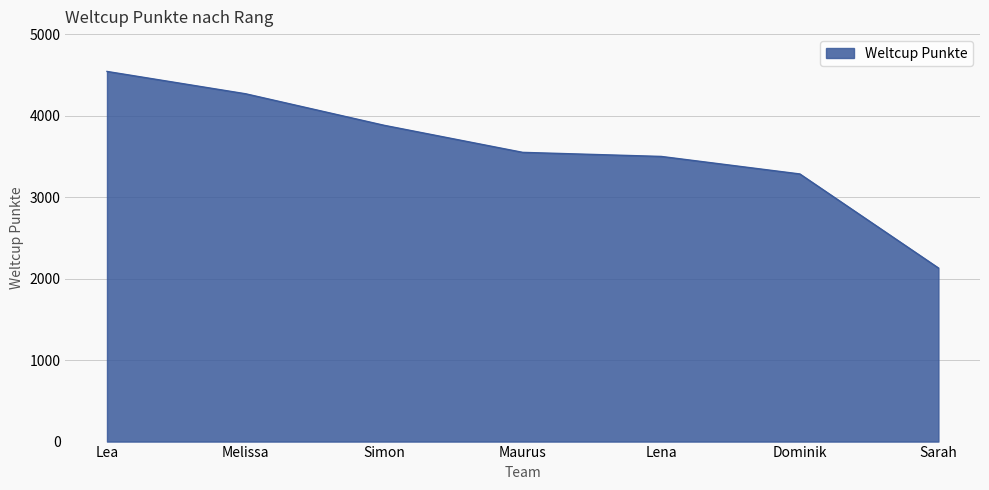

Is it true that the value at Dominik is 3284?

True